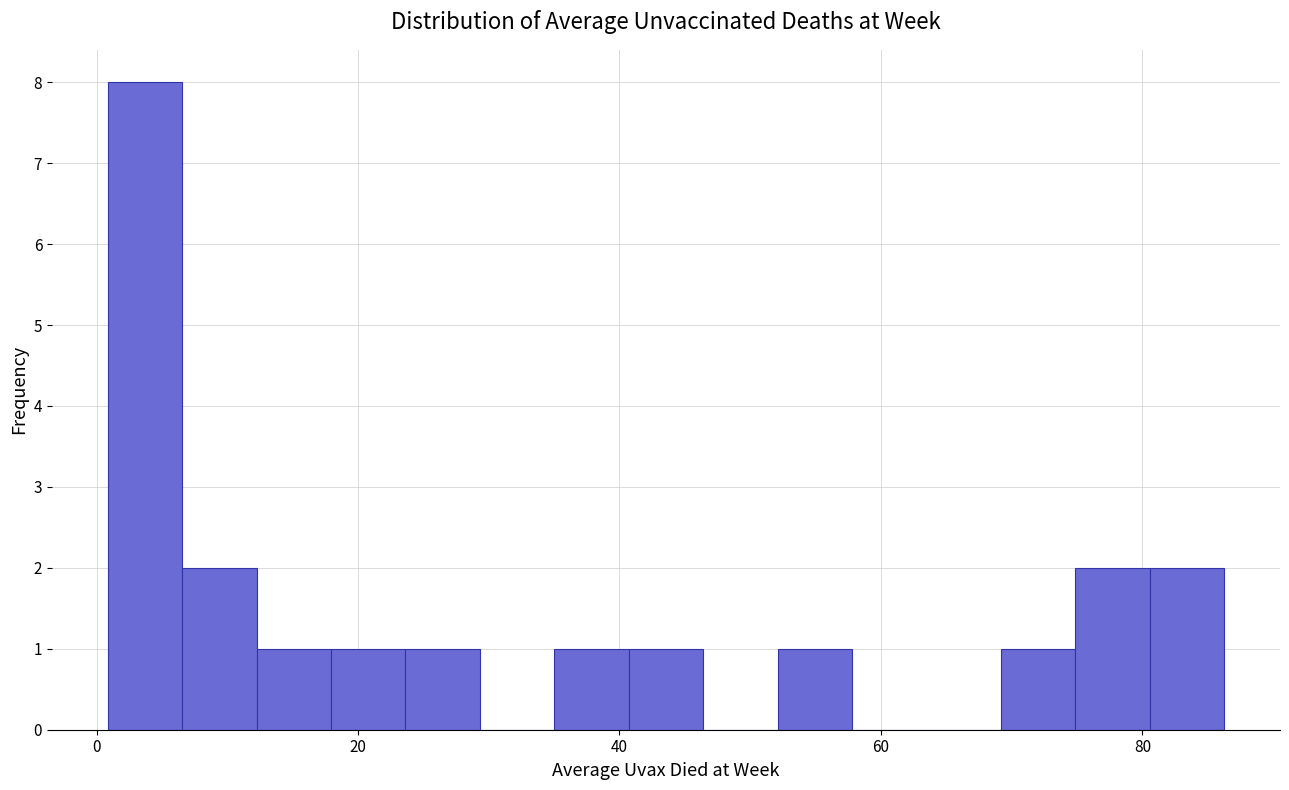

Around what value on the x-axis is the tallest bar? Give the approximate position of its centre, as read against the axis.

4